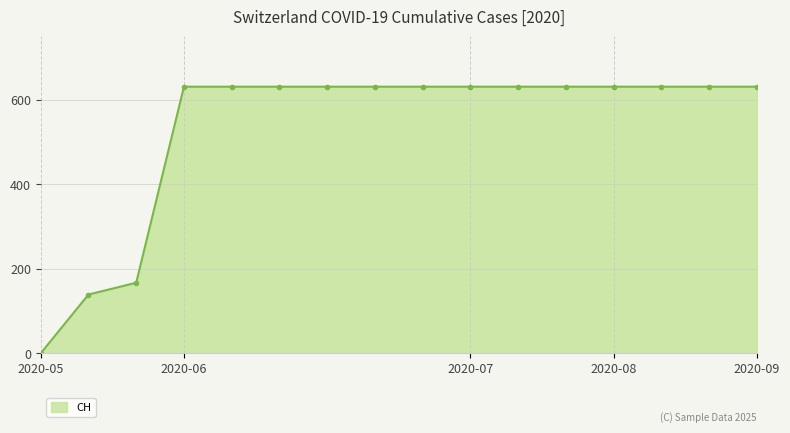

How many lines are shown in the chart?

1